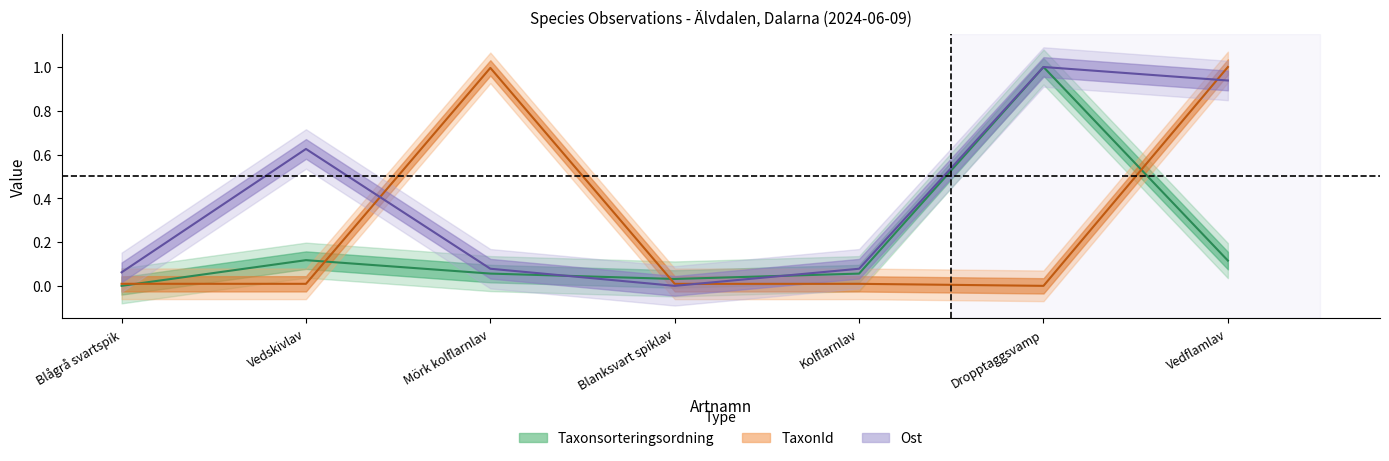

At which category does TaxonId reach its first local peak?

Mörk kolflarnlav